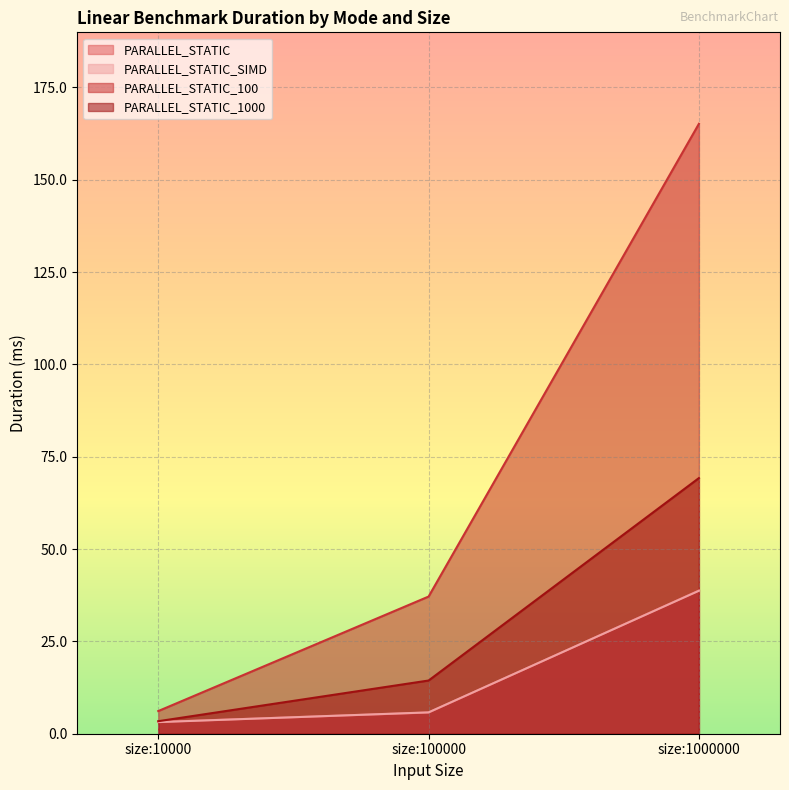

How many lines are shown in the chart?

4